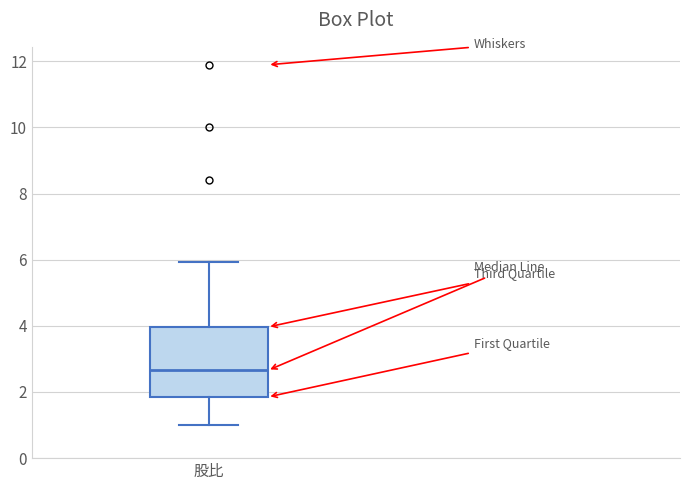

Read this box plot against the y-axis: the position of the median line, the range covered by the box, and the ends of both whiskers. The values are not printed on the chart, so give them approximately, as read against the axis.

median 2.6, box 1.8 to 4.0, whiskers 1.0 to 6.0